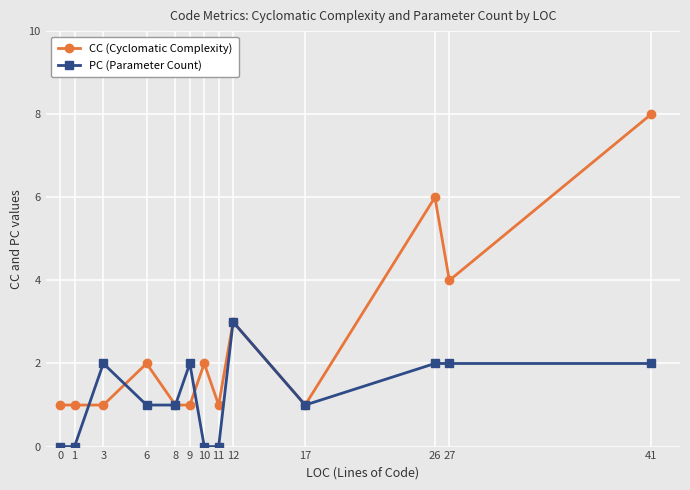

Where is the first local maximum for PC (Parameter Count)?

3